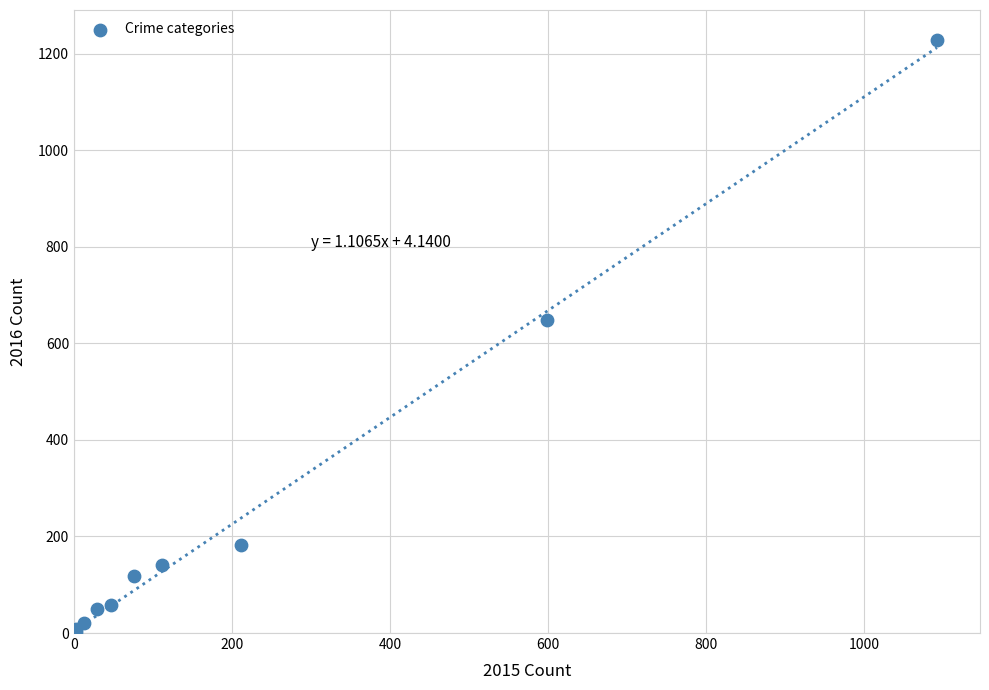

What Y value in the scatter plot is closest to 616?

649